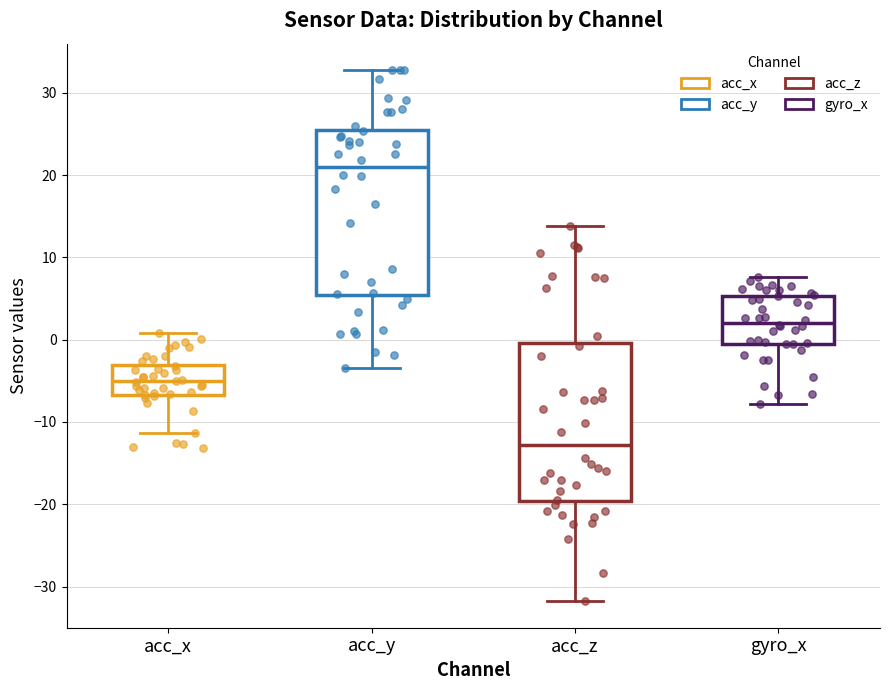

Where does the upper whisker of the box for acc_x end on the y-axis? The values are not printed on the chart, so give them approximately, as read against the axis.

1